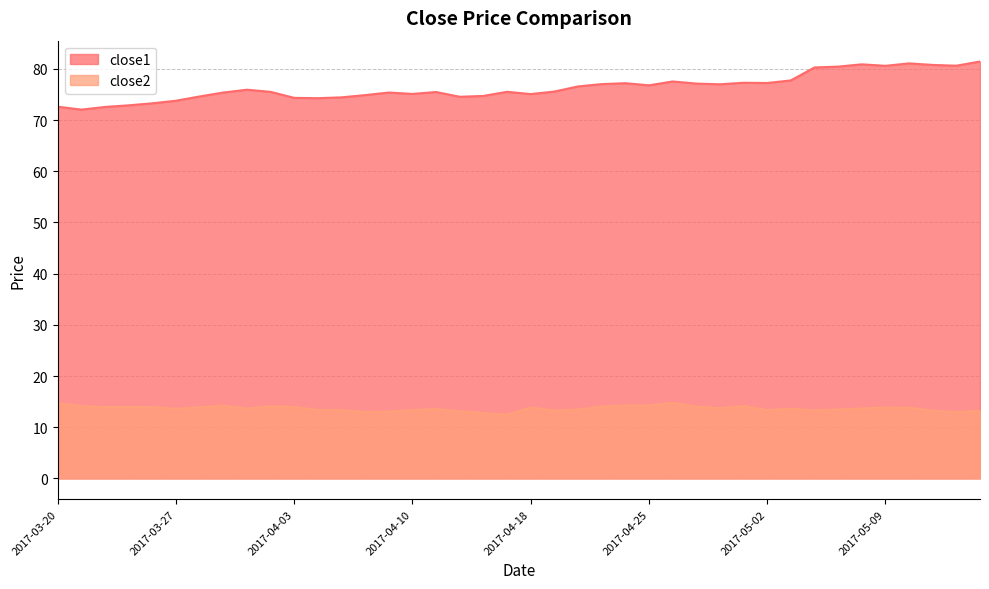

Rank the series by their average value, from highest to lowest.

close1, close2